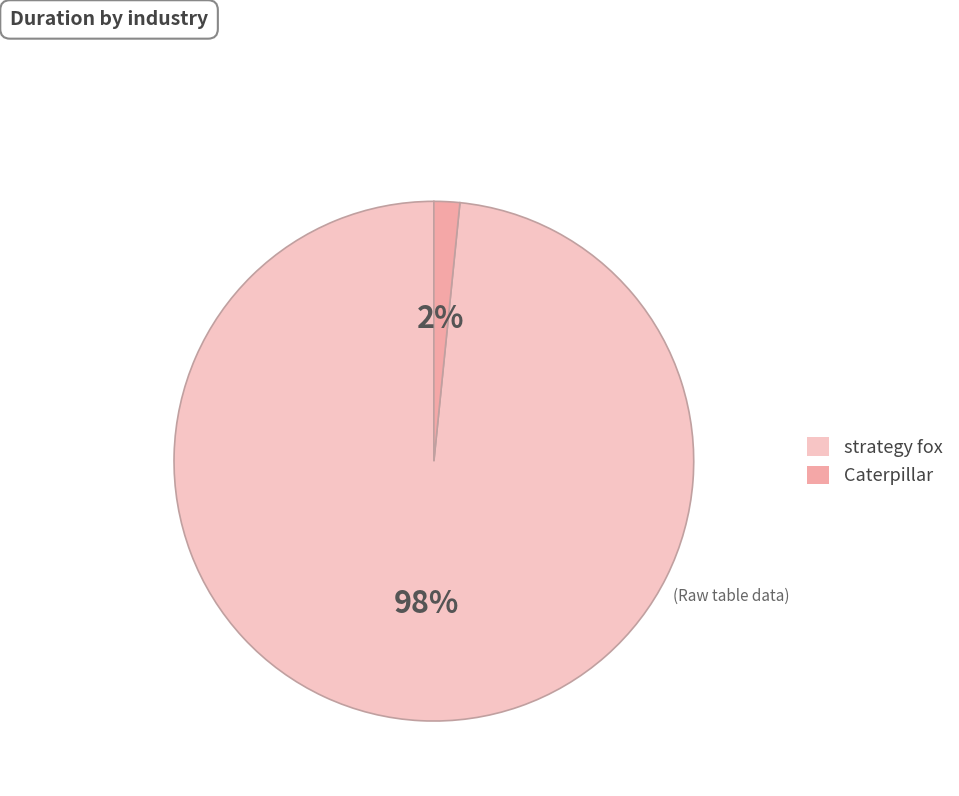

How many segments does this pie chart have?

2